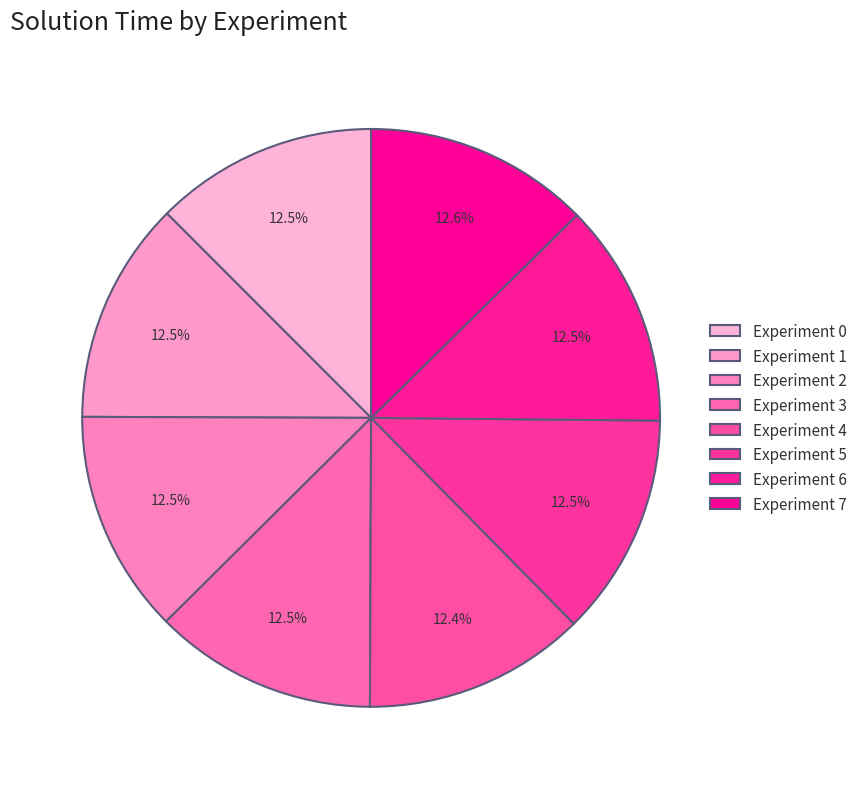

Is there a majority slice in this chart?

No